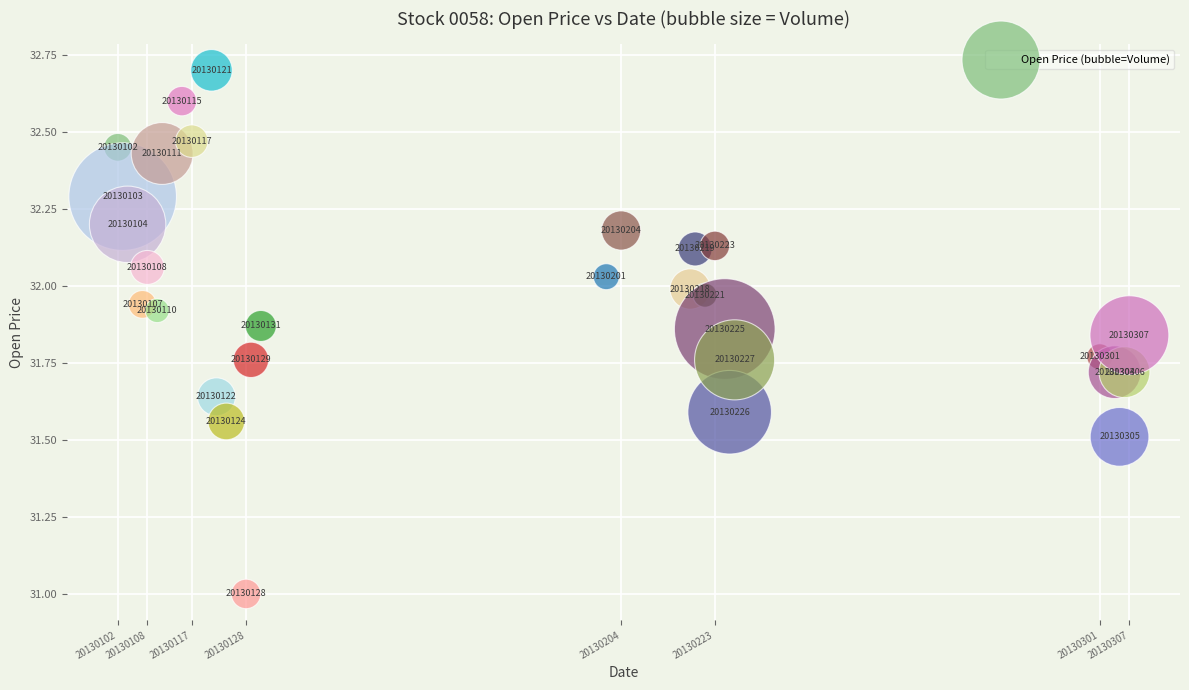

What Y value in the scatter plot is closest to 31?

31.0